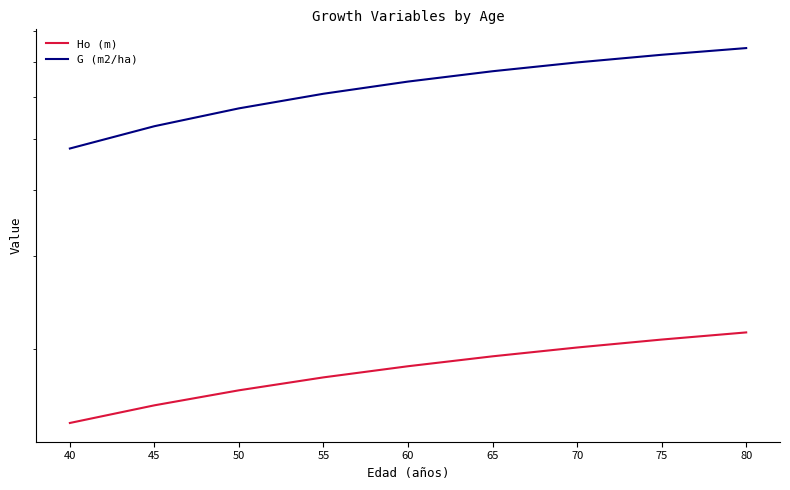

Rank the series by their maximum value, from lowest to highest.

Ho (m), G (m2/ha)